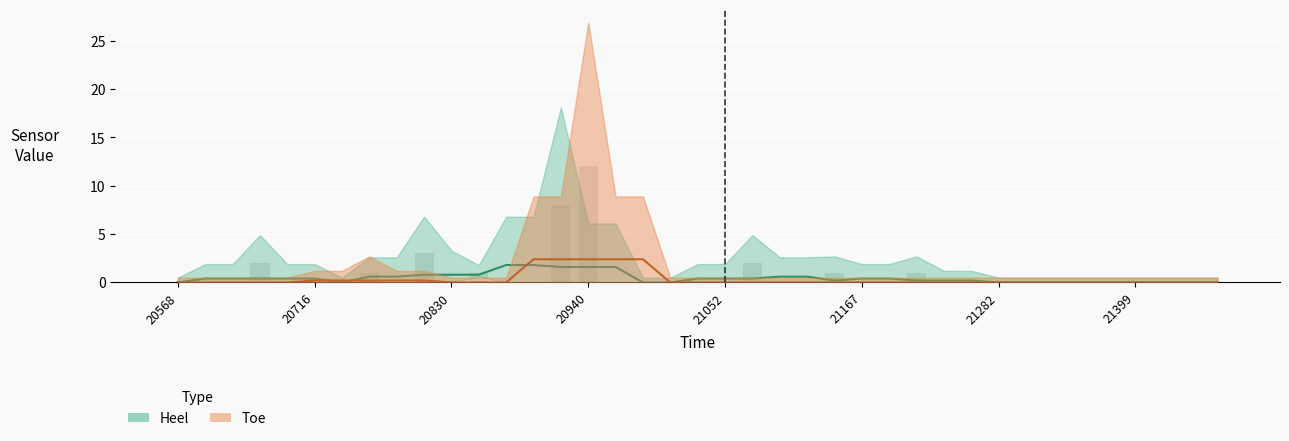

Rank the series at 1 from highest to lowest value.

Heel, Toe